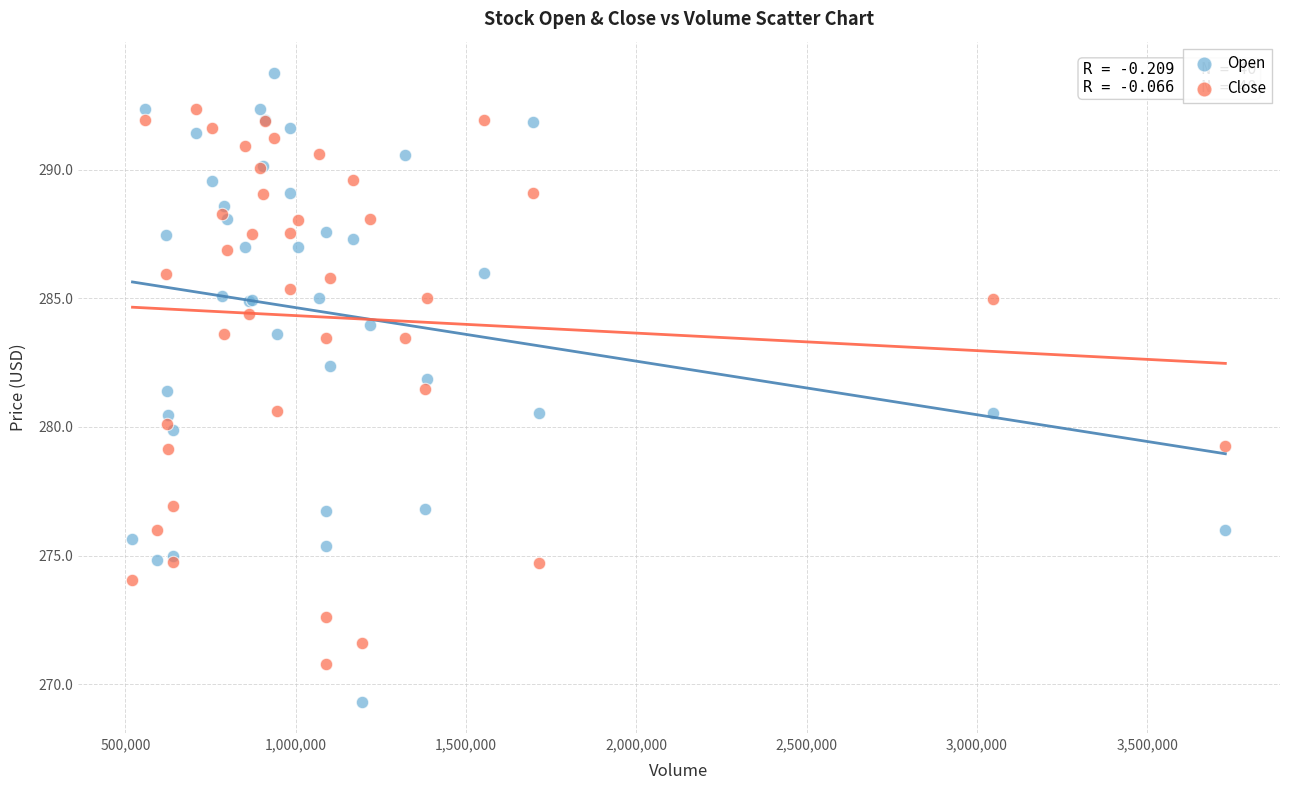

Which series contains the highest Y value?

Open